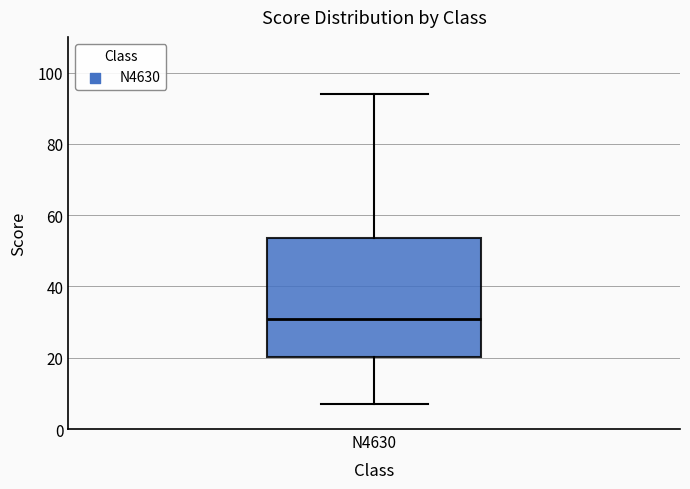

Transcribe this box plot: give where the median line is, the range the box spans, and where the two whiskers end, as read against the y-axis. The values are not printed on the chart, so give them approximately, as read against the axis.

median 32, box 20 to 54, whiskers 8 to 94